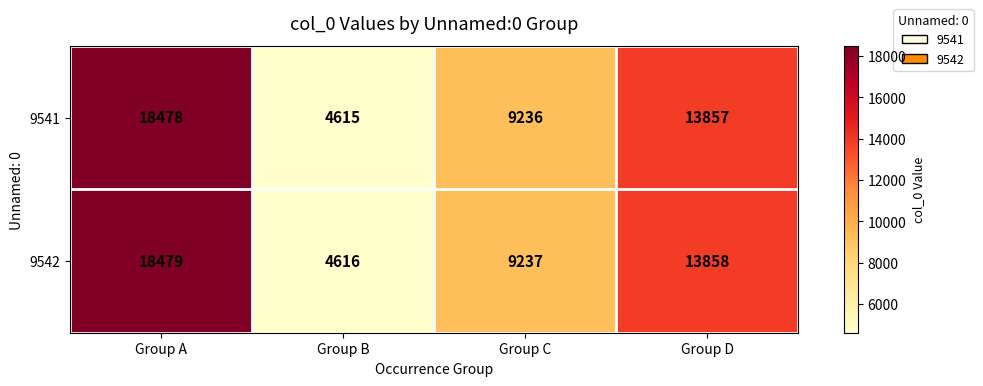

How many distinct data groups are displayed?

2